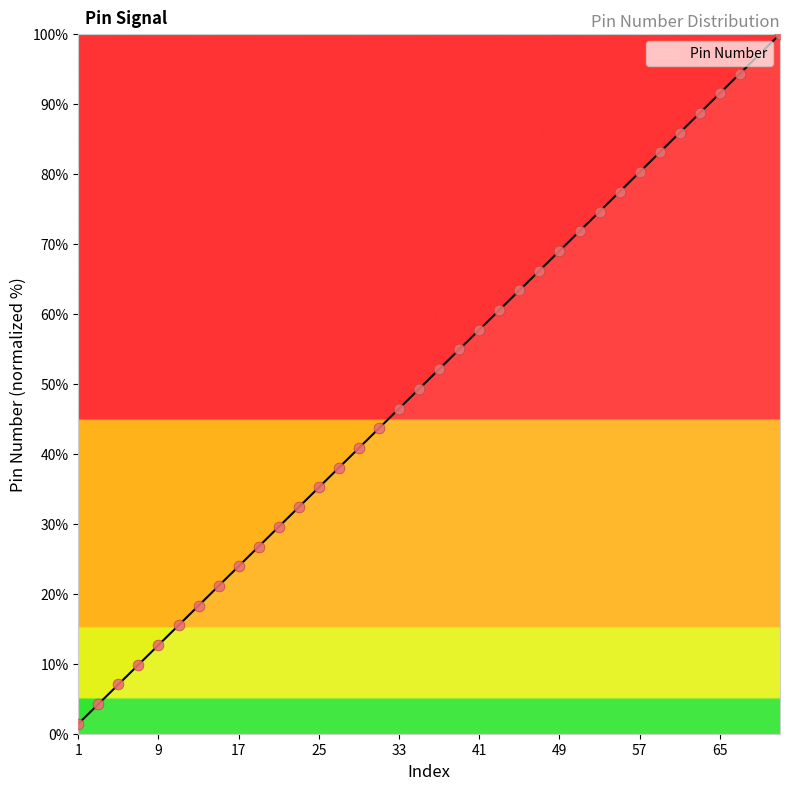

What is the ratio of the value at 59 to the value at 69?

0.9